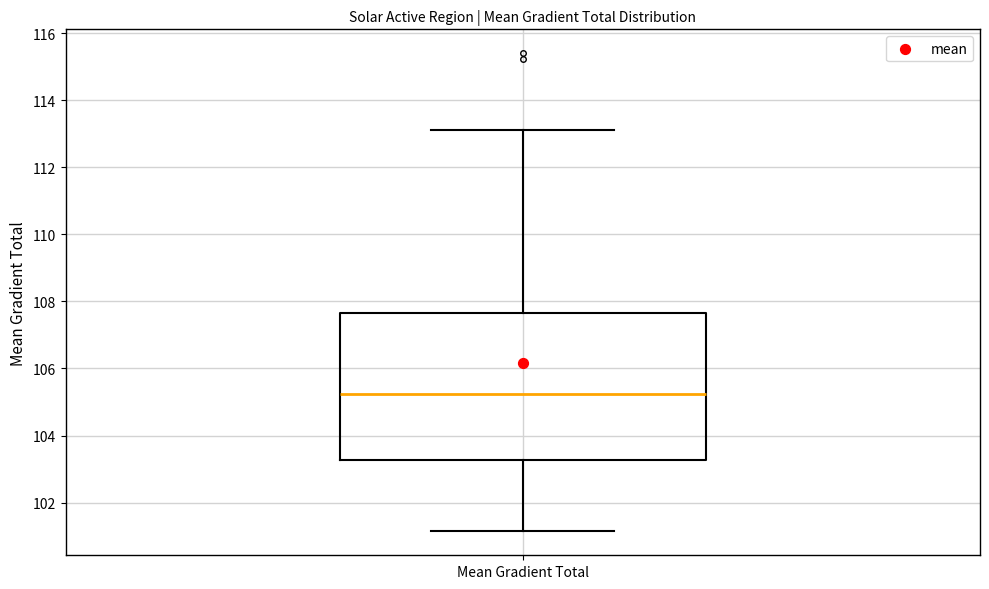

Where is the lower edge of the box for Mean Gradient Total on the y-axis? The values are not printed on the chart, so give them approximately, as read against the axis.

103.2